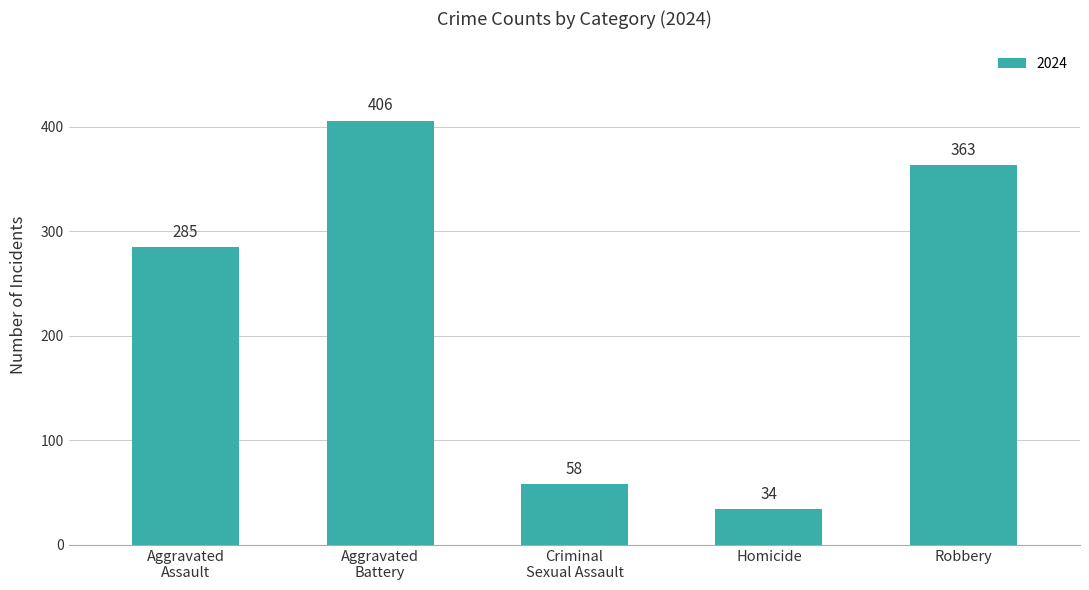

What is the sum of all values?

1146